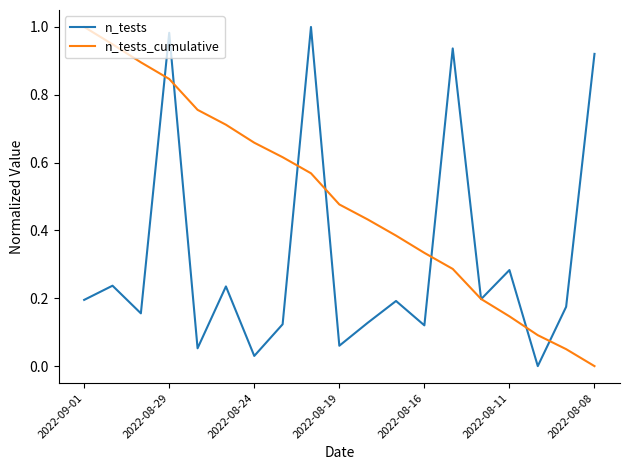

Which series has the largest total across all categories?

n_tests_cumulative